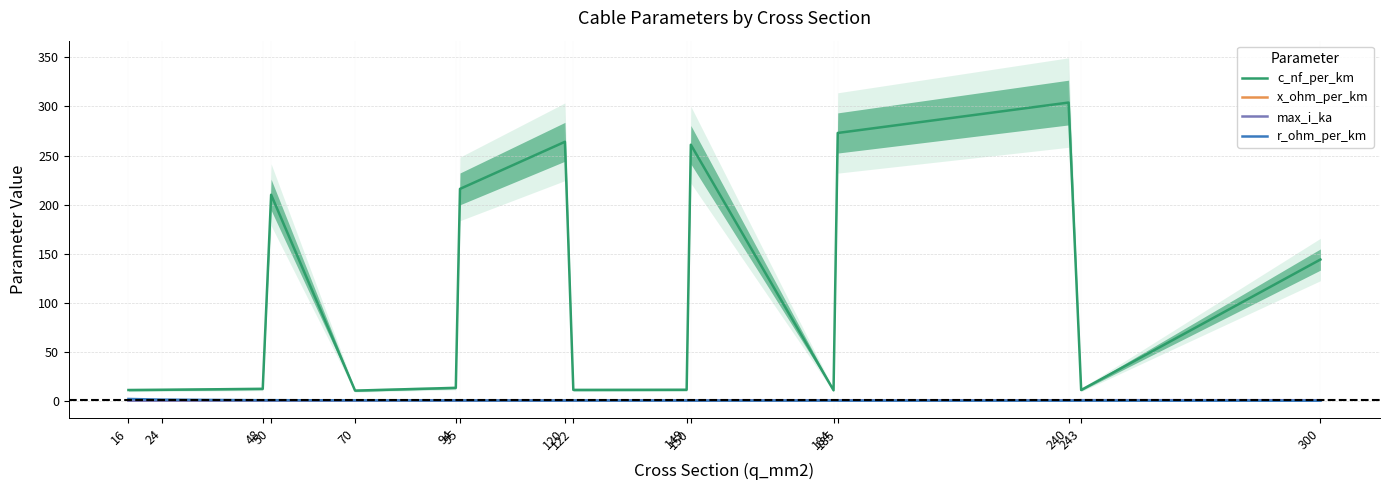

At which label does r_ohm_per_km reach its peak?

16